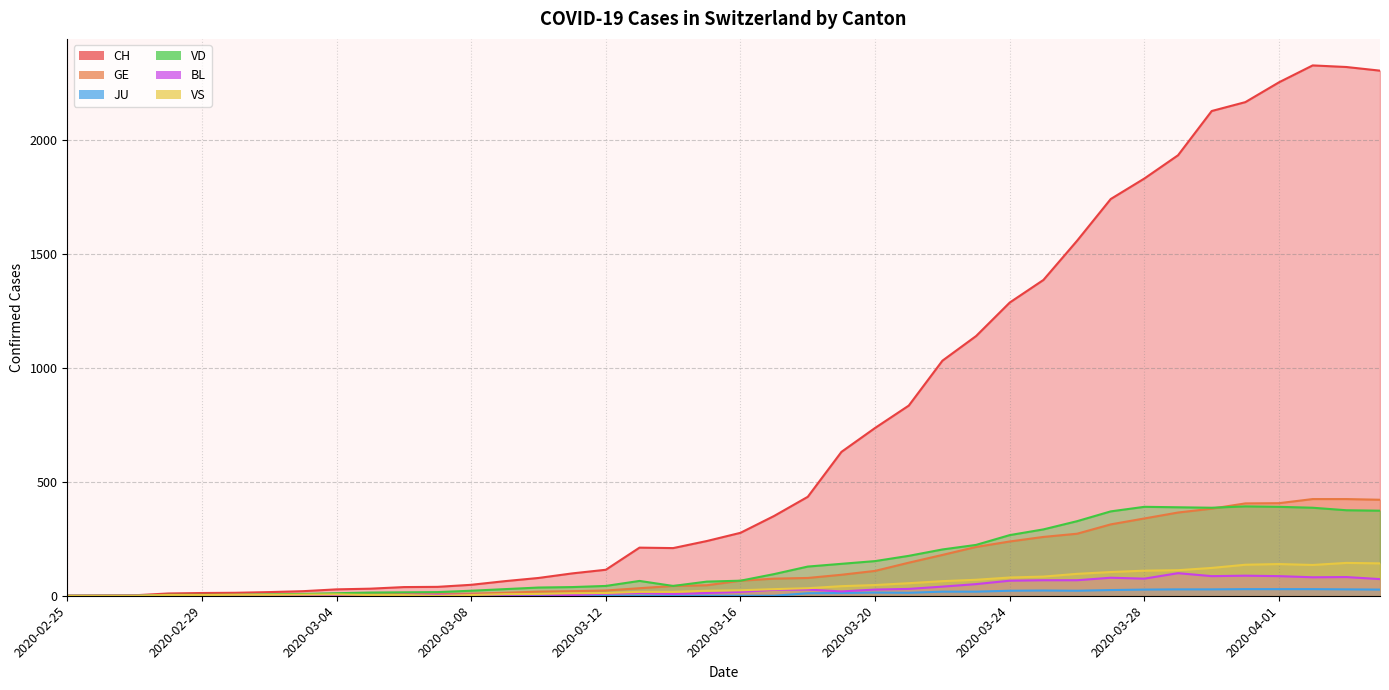

What is the label of the 21st point from the left?

2020-03-16